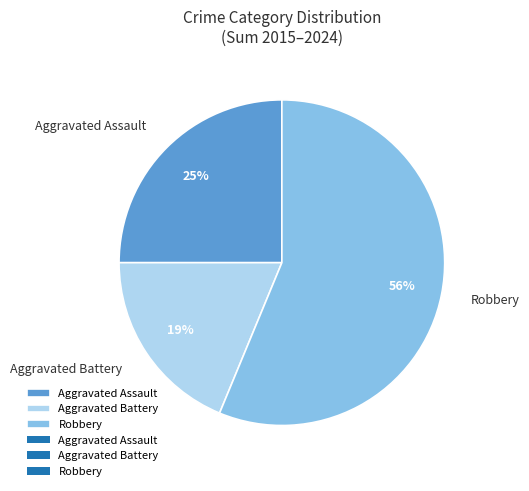

Is the sum of Aggravated Battery and Aggravated Assault greater than half?

No